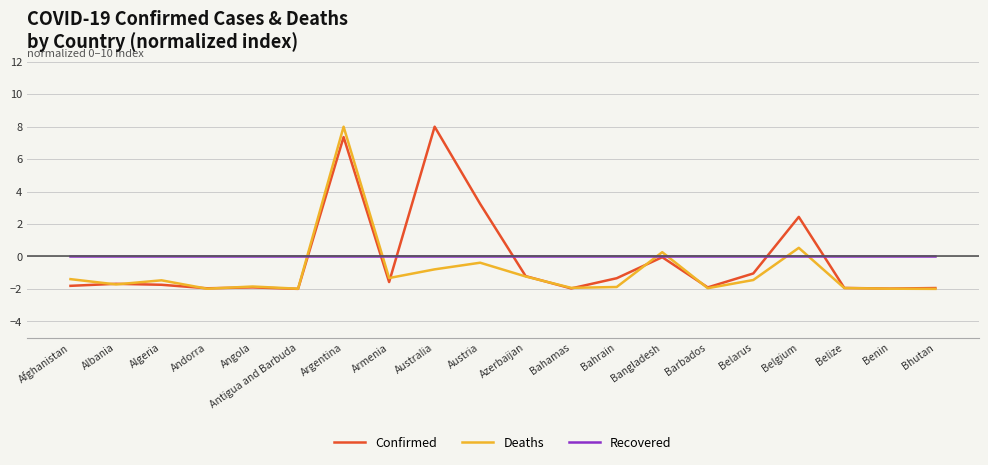

What value does the Deaths series have at Azerbaijan?

-1.2